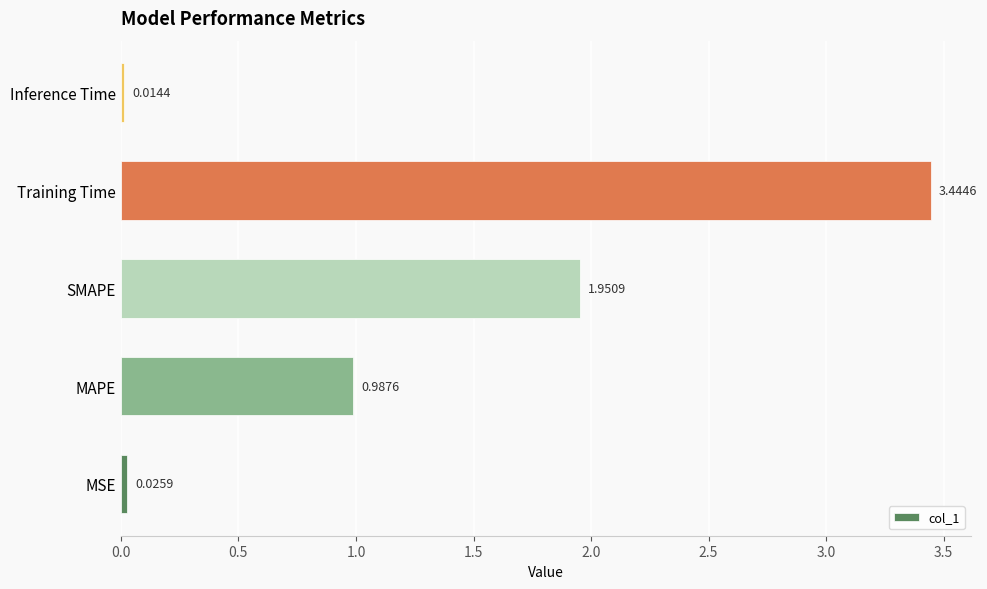

Rank the categories by value from lowest to highest.

Inference Time, MSE, MAPE, SMAPE, Training Time